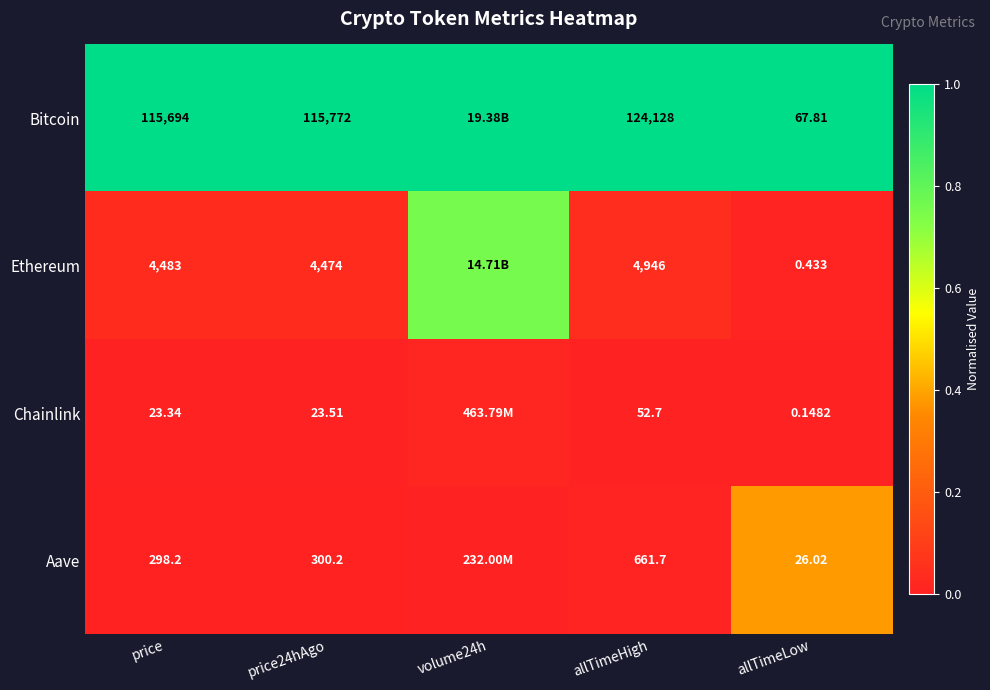

At allTimeHigh, list the series in order from smallest to largest.

Chainlink, Aave, Ethereum, Bitcoin